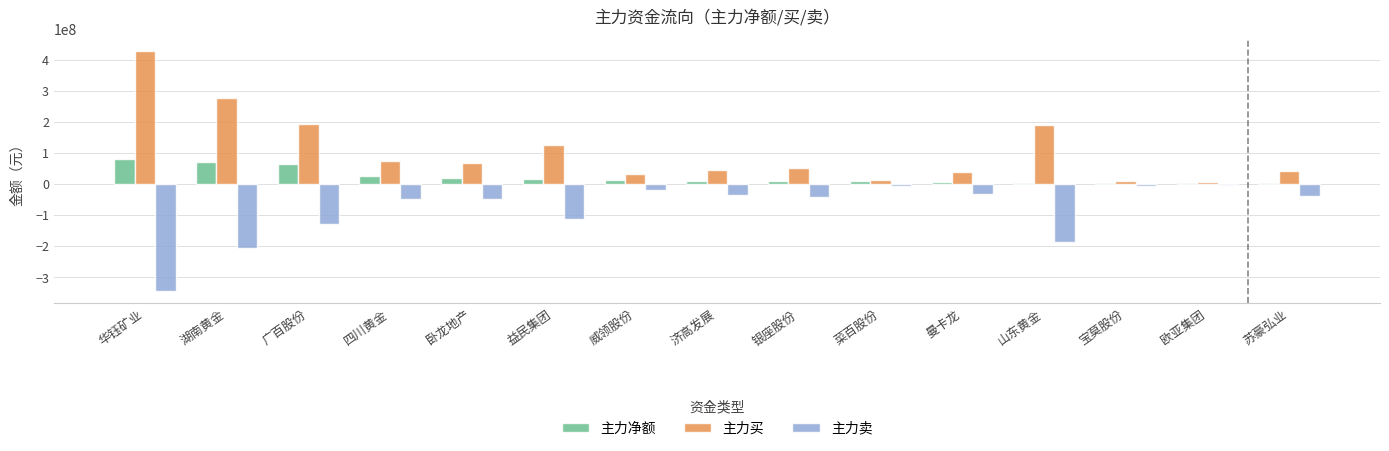

At how many categories does at least one series exceed 326617935?

1